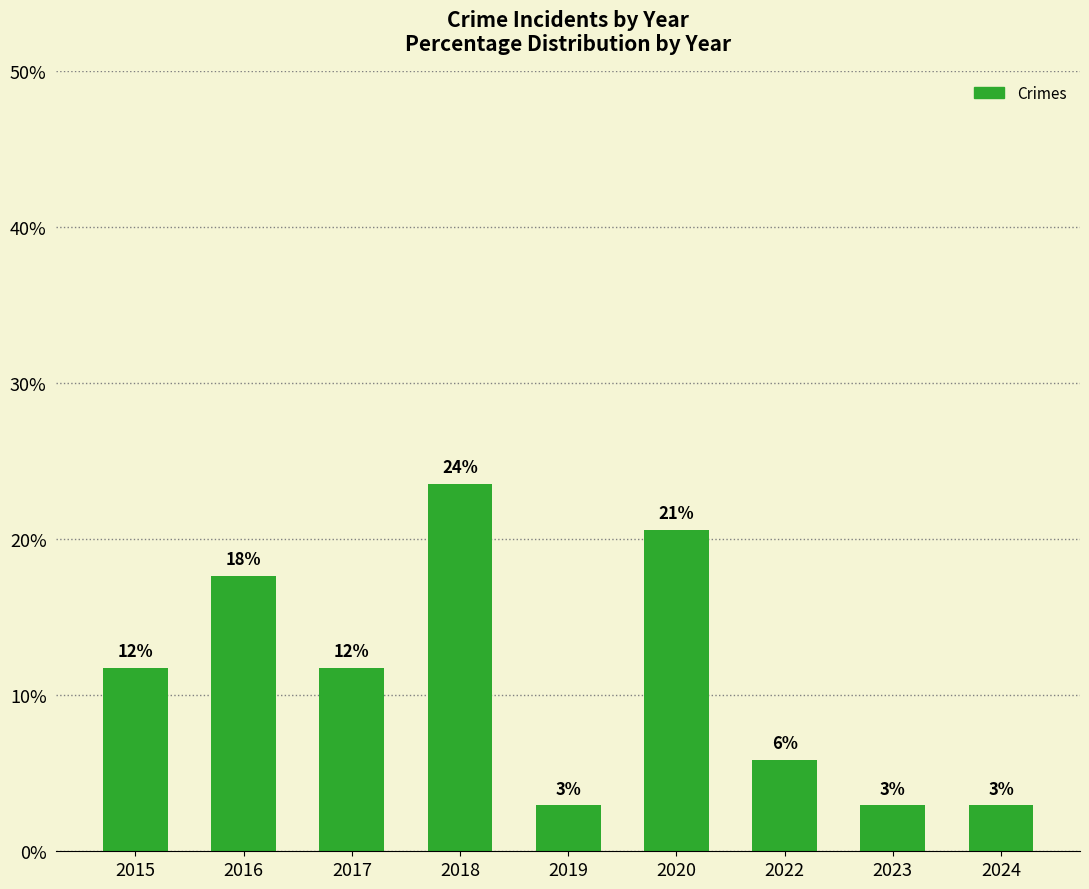

Is it true that the value at 2019 is 4.0?

False